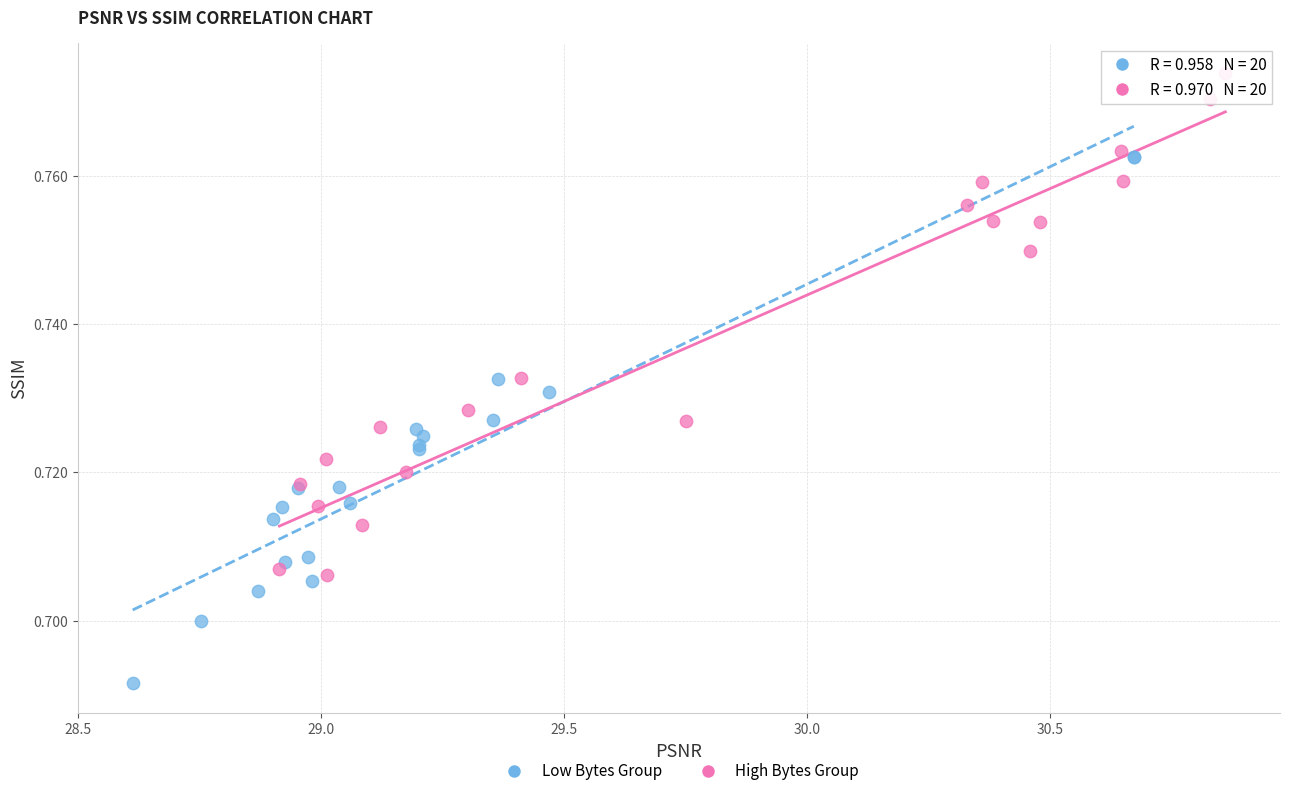

Which series contains the lowest Y value?

Low Bytes Group